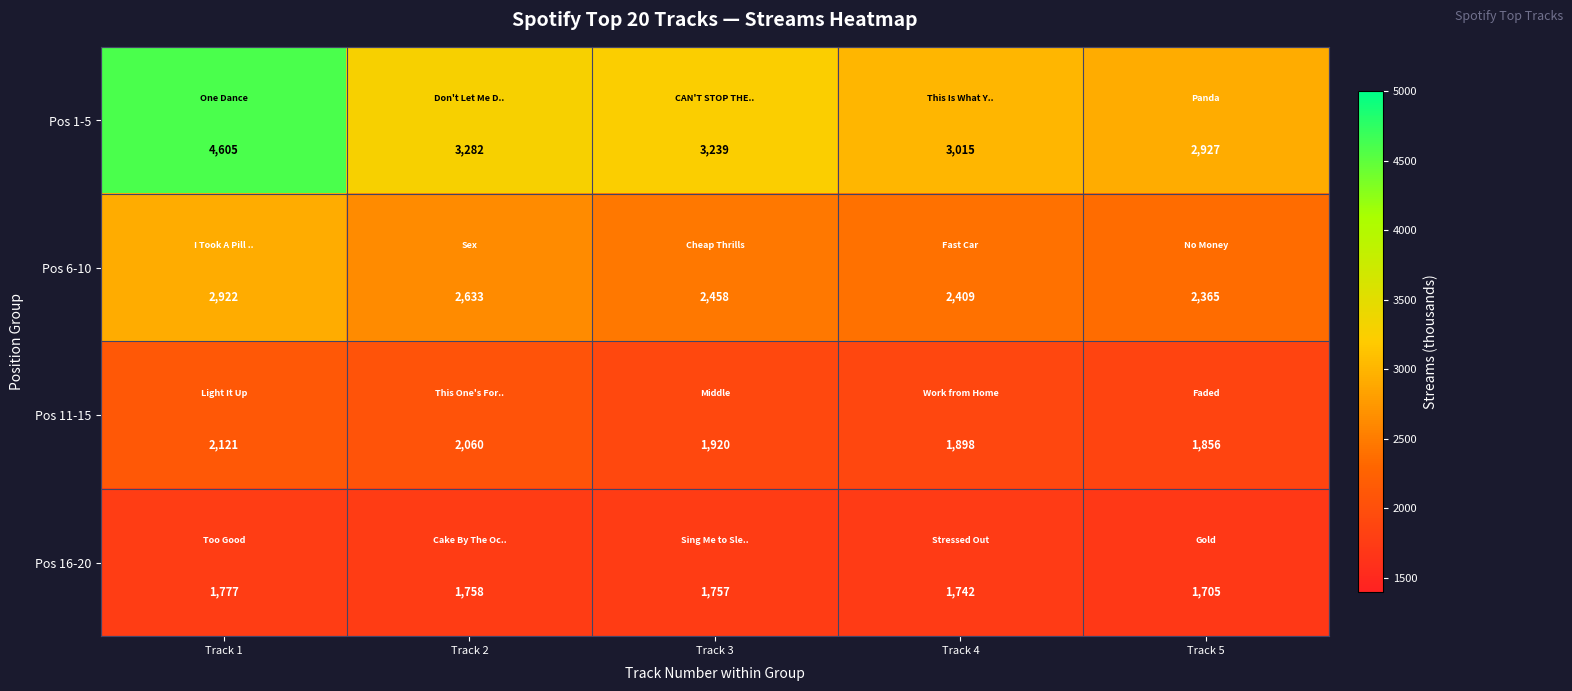

Which label corresponds to the smallest value in the chart?

Track 5